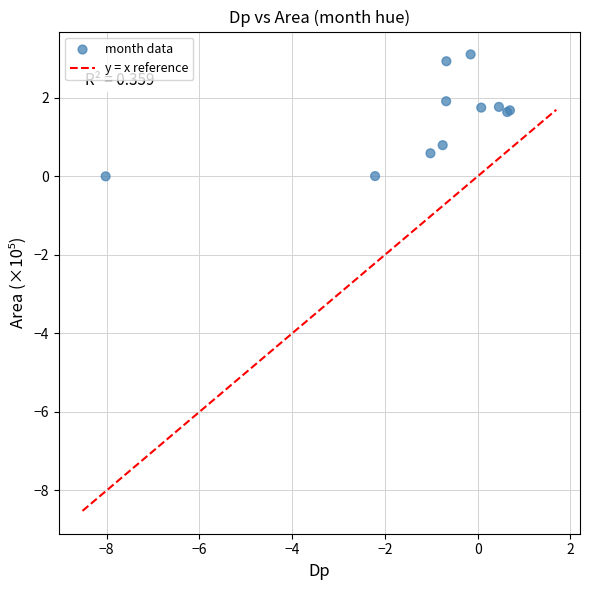

What Y value in the scatter plot is closest to 1?

0.8